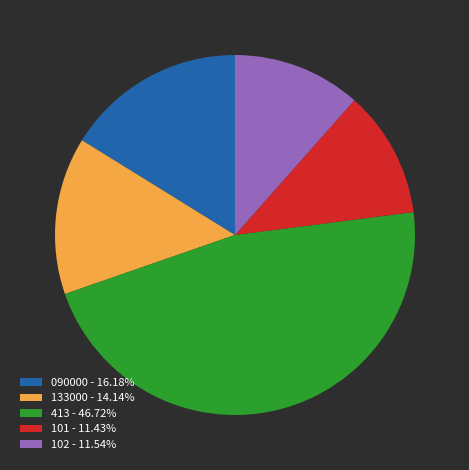

Is 133000 - 14.14% the majority of the pie?

No